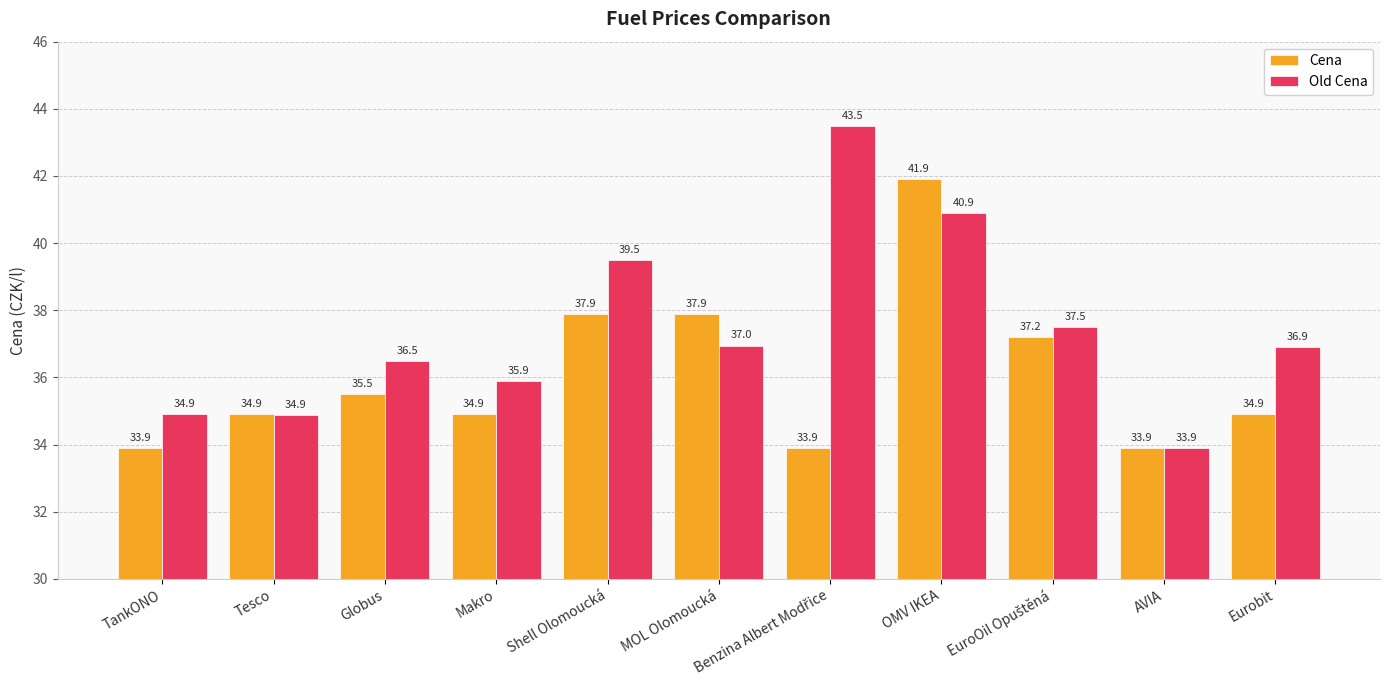

What is the approximate value of Old Cena at TankONO?

34.9